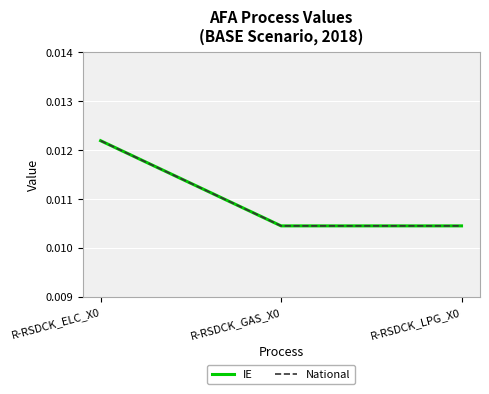

Is this an area chart (filled region under the line)?

No